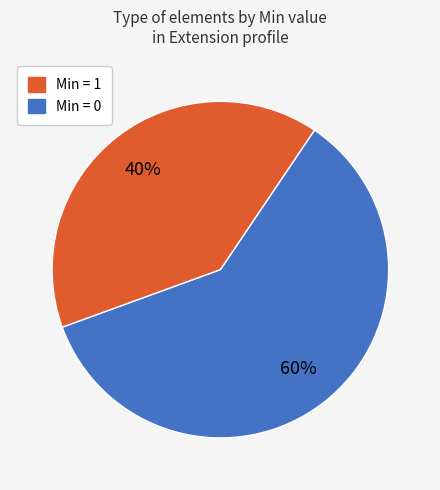

To the nearest percent, what is the difference between the largest and smallest slice percentages?

20%